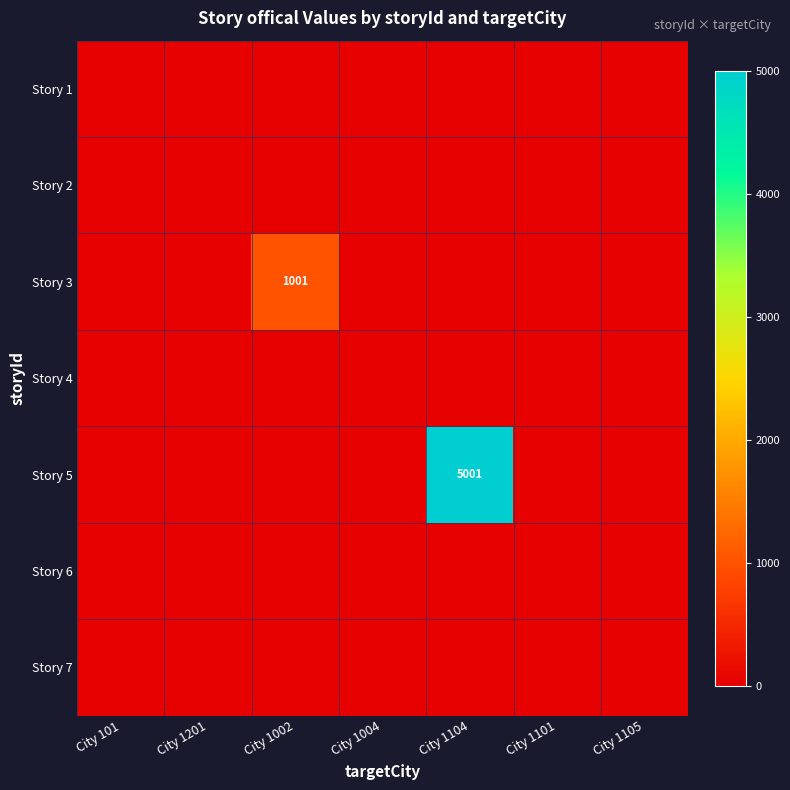

List the series in order of their peak value, lowest first.

Story 1, Story 2, Story 4, Story 6, Story 7, Story 3, Story 5